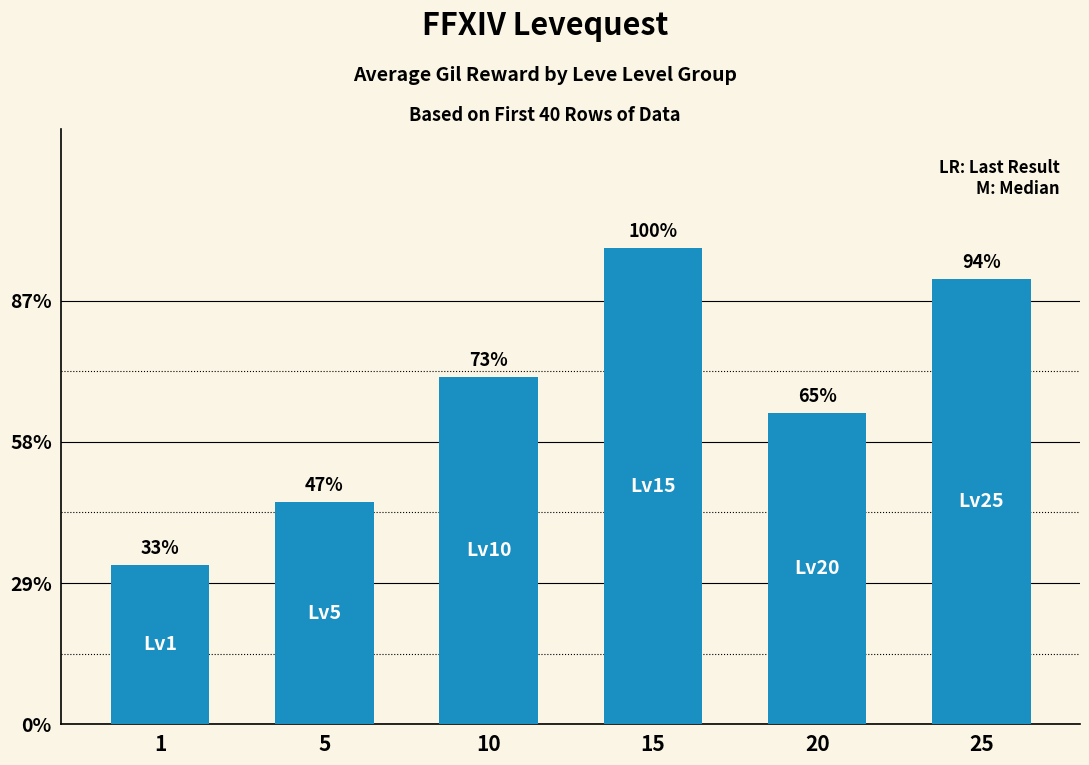

Between 1 and 25, which is larger?

25